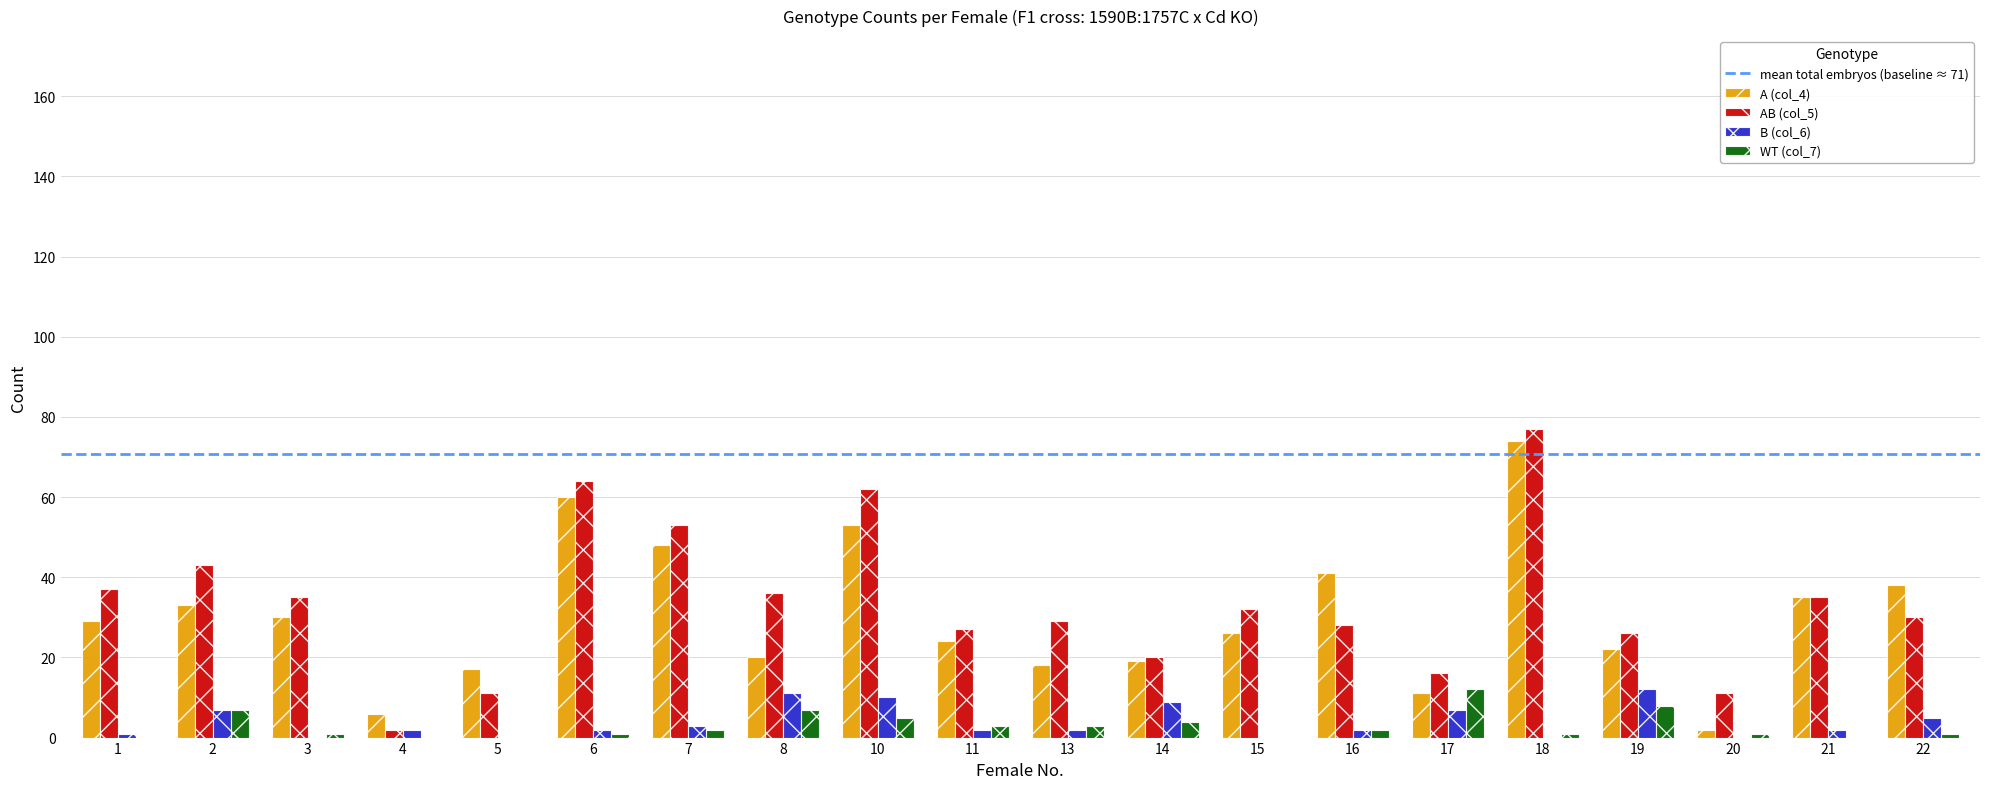

Reading left to right, list all the values displayed in this chart.

A (col_4): 1=29	2=33	3=30	4=6	5=17	6=60	7=48	8=20	10=53	11=24	13=18	14=19	15=26	16=41	17=11	18=74	19=22	20=2	21=35	22=38
AB (col_5): 1=37	2=43	3=35	4=2	5=11	6=64	7=53	8=36	10=62	11=27	13=29	14=20	15=32	16=28	17=16	18=77	19=26	20=11	21=35	22=30
B (col_6): 1=1	2=7	3=0	4=2	5=0	6=2	7=3	8=11	10=10	11=2	13=2	14=9	15=0	16=2	17=7	18=0	19=12	20=0	21=2	22=5
WT (col_7): 1=0	2=7	3=1	4=0	5=0	6=1	7=2	8=7	10=5	11=3	13=3	14=4	15=0	16=2	17=12	18=1	19=8	20=1	21=0	22=1